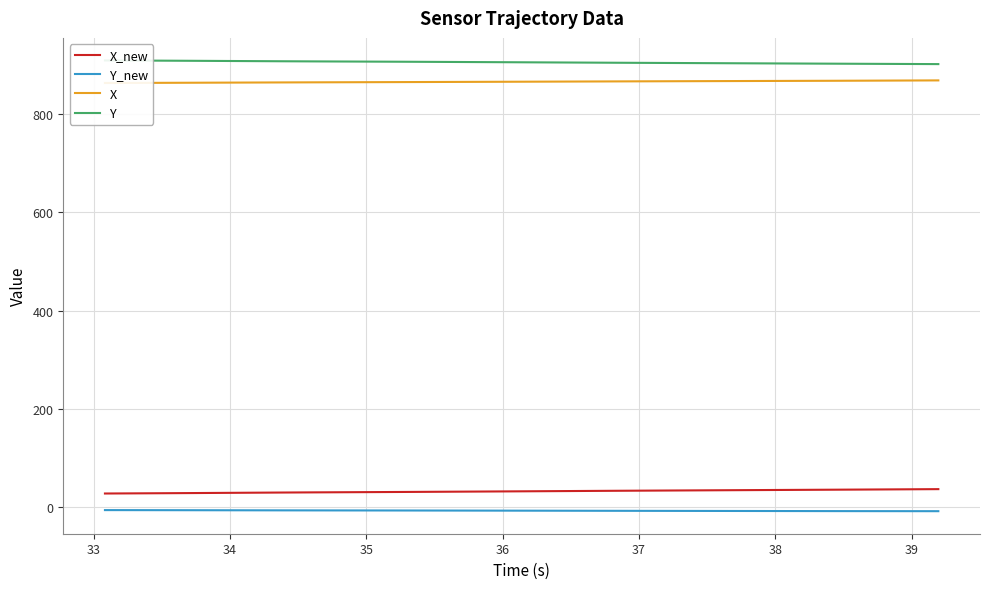

Reading right to left, transcribe all the data shown in this chart.

X_new: 36.6	36.5	36.2	36.0	35.7	35.5	35.4	35.0	34.8	34.7	34.5	34.2	34.0	33.9	33.7	33.5	33.3	33.0	32.8	32.6	32.2	32.0	31.7	31.4	31.3	31.0	30.9	30.5	30.4	30.1	30.0	29.7	29.6	28.9	28.9	28.6	28.4	28.1	27.9	27.7
Y_new: -8.2	-8.2	-8.2	-8.2	-8.1	-8.1	-8.0	-8.0	-7.9	-7.9	-7.8	-7.7	-7.7	-7.7	-7.6	-7.5	-7.5	-7.4	-7.3	-7.3	-7.2	-7.1	-7.0	-7.0	-6.9	-6.9	-6.8	-6.7	-6.7	-6.7	-6.6	-6.6	-6.5	-6.4	-6.3	-6.3	-6.2	-6.1	-6.1	-6.0
X: 868.1	868.0	867.9	867.7	867.5	867.4	867.3	867.1	867.0	866.9	866.8	866.6	866.5	866.5	866.3	866.2	866.1	866.0	865.8	865.7	865.4	865.4	865.2	865.0	864.9	864.8	864.7	864.5	864.4	864.3	864.2	864.0	863.9	863.6	863.5	863.4	863.2	863.1	863.0	862.8
Y: 901.3	901.4	901.5	901.8	901.9	902.1	902.2	902.5	902.7	902.8	902.9	903.3	903.4	903.5	903.7	903.8	904.0	904.2	904.5	904.6	905.0	905.1	905.4	905.6	905.8	906.0	906.1	906.4	906.5	906.7	906.8	907.1	907.2	907.7	907.7	908.0	908.2	908.4	908.6	908.8